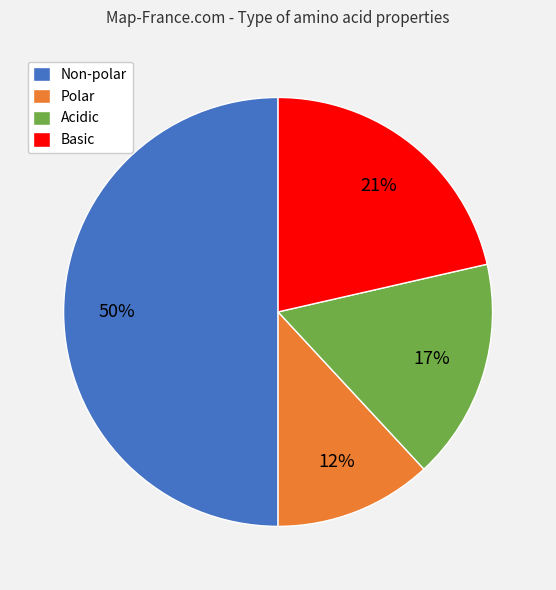

Which category has the smallest portion of the pie?

Polar